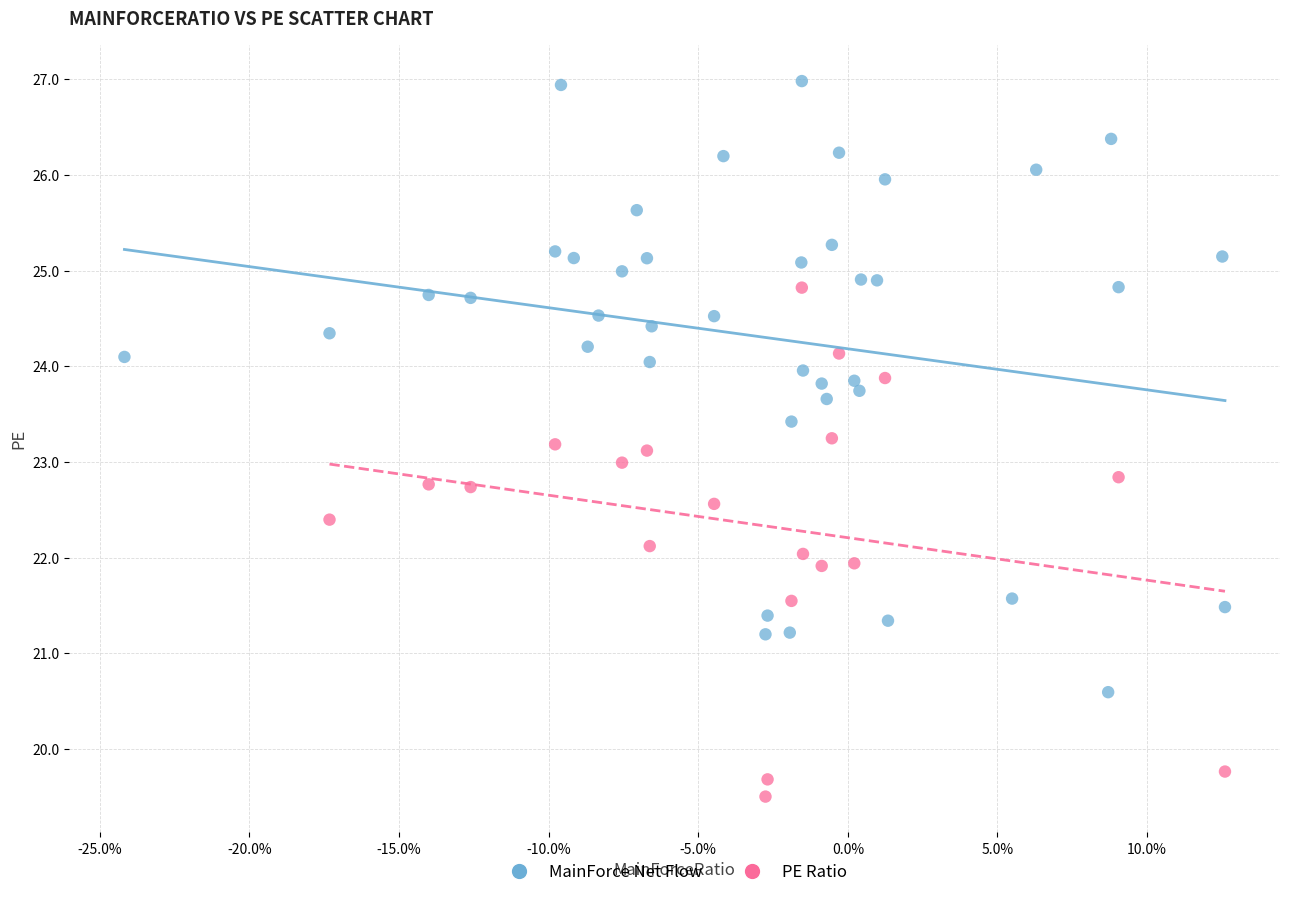

Which series contains the highest Y value?

MainForce Net Flow